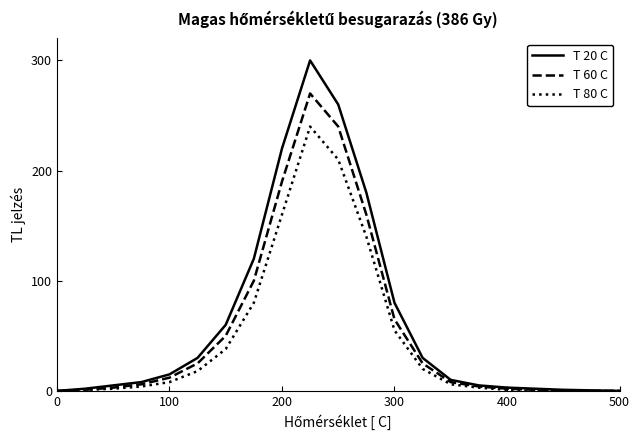

Which series has the widest spread of values?

T 20 C